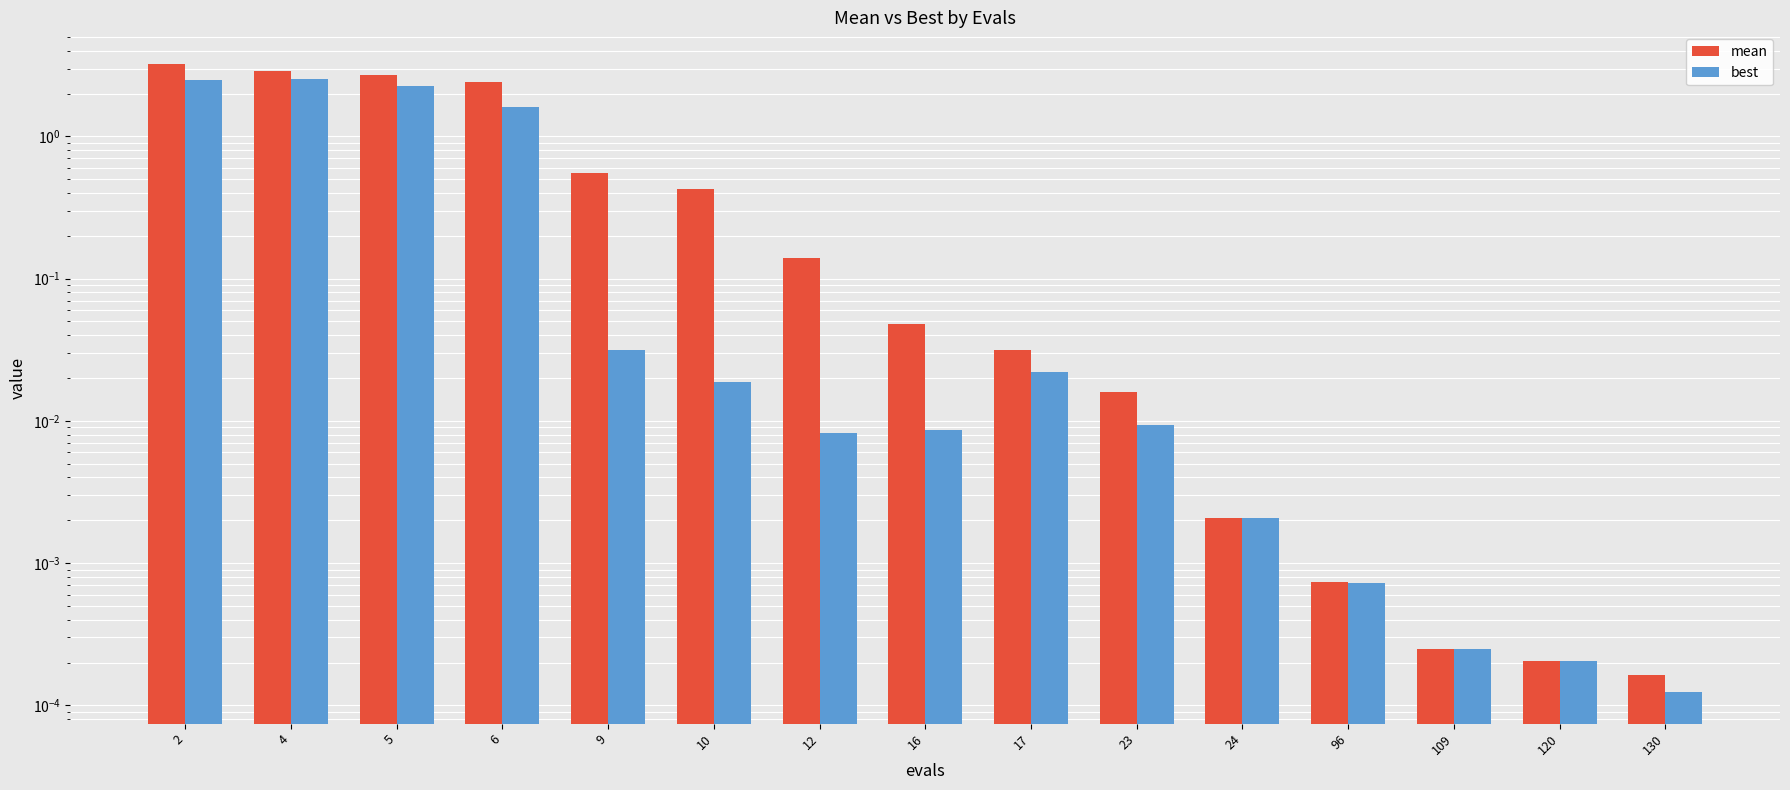

What is the difference between the maximum and minimum values in the best series?

2.5